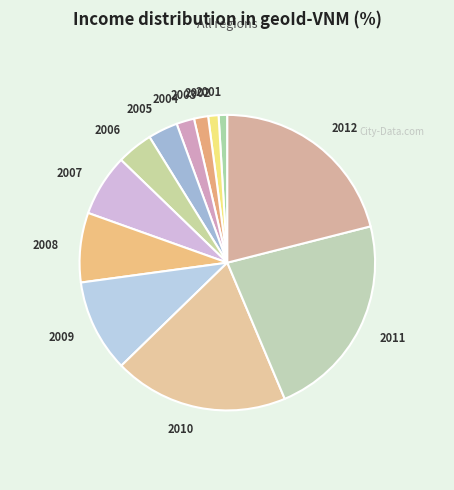

True or false: 2007 accounts for 7% of the total.

True